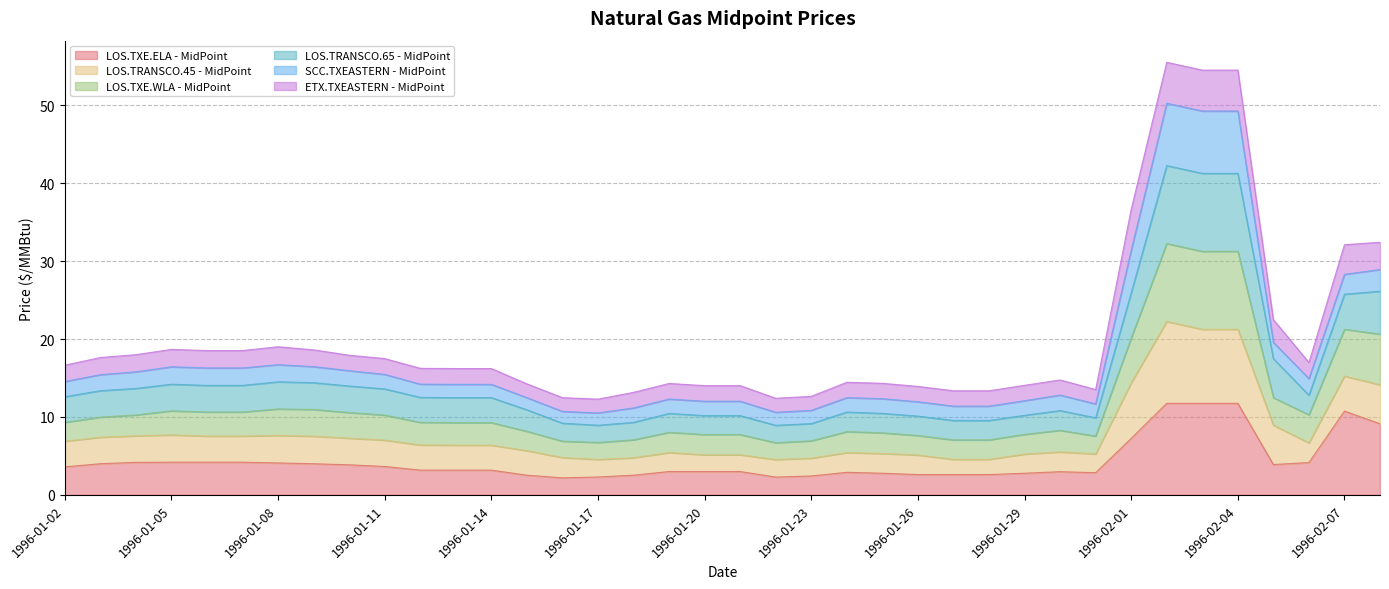

What is the total value across all series at 1996-01-17?

12.3